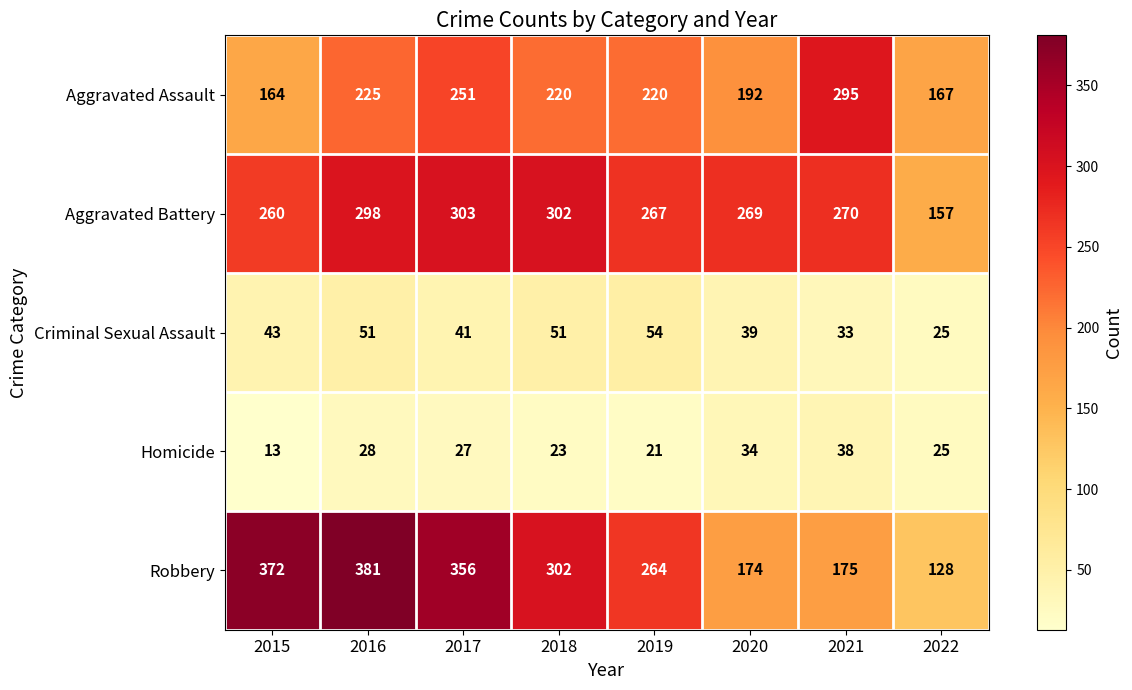

Rank the series at 2017 from lowest to highest value.

Homicide, Criminal Sexual Assault, Aggravated Assault, Aggravated Battery, Robbery